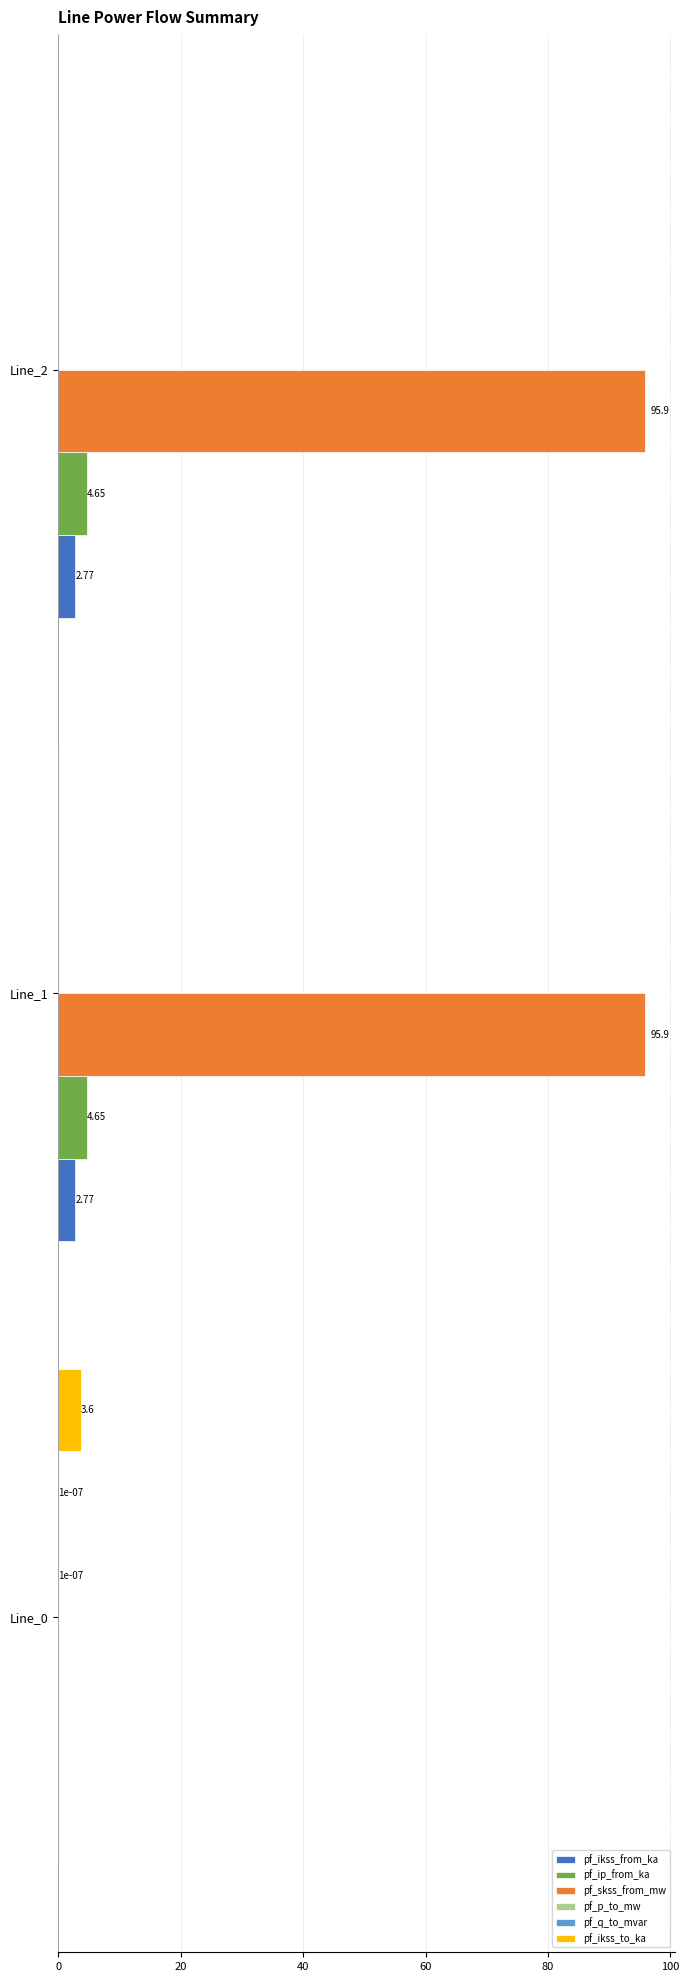

Which series has the largest total across all categories?

pf_skss_from_mw